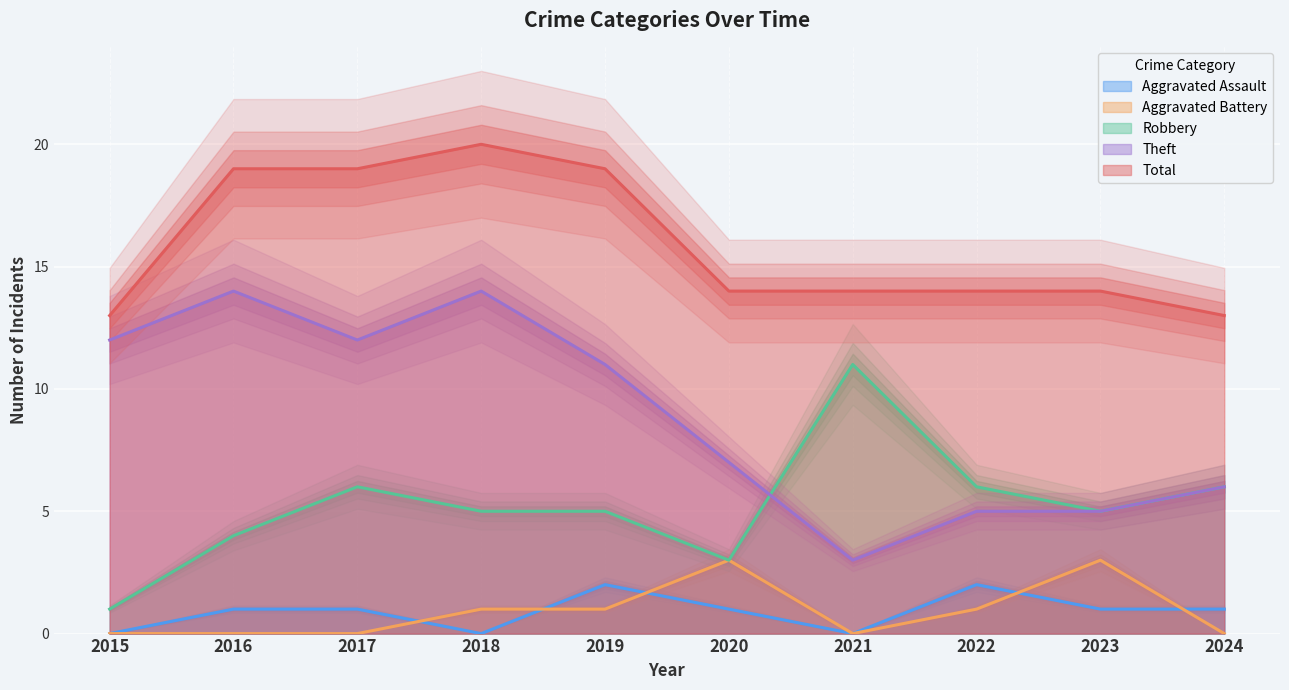

Which category has the highest value across all series?

2018